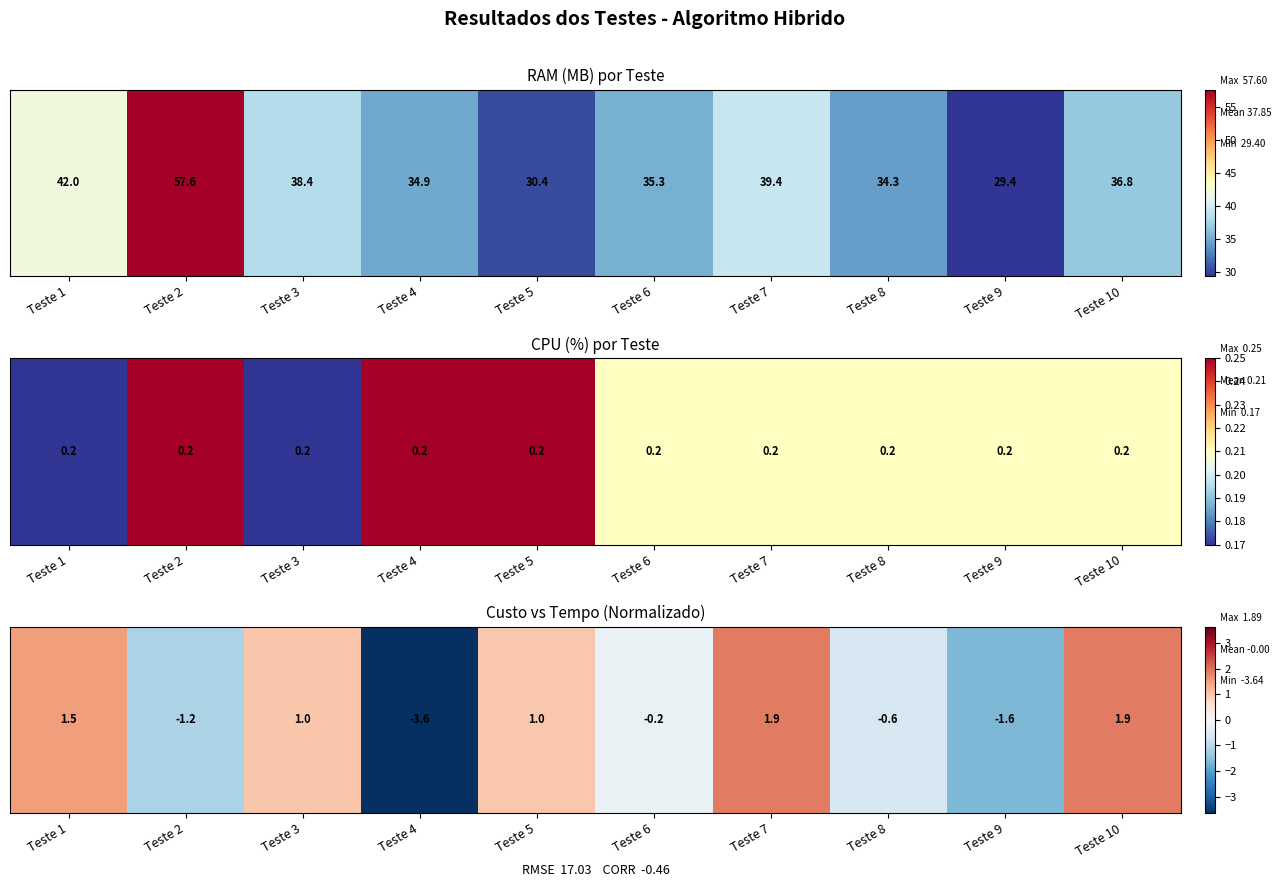

List the labels in order of value, smallest first.

Teste 4, Teste 9, Teste 2, Teste 8, Teste 6, Teste 5, Teste 3, Teste 1, Teste 7, Teste 10